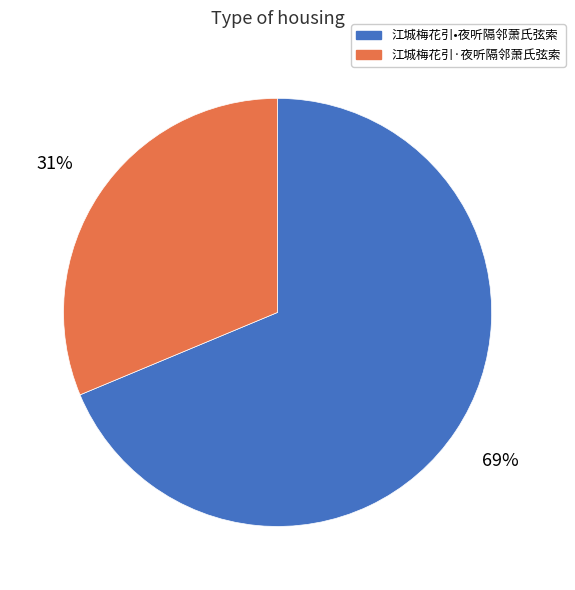

Does 江城梅花引·夜听隔邻萧氏弦索 account for over 50% of the chart?

No